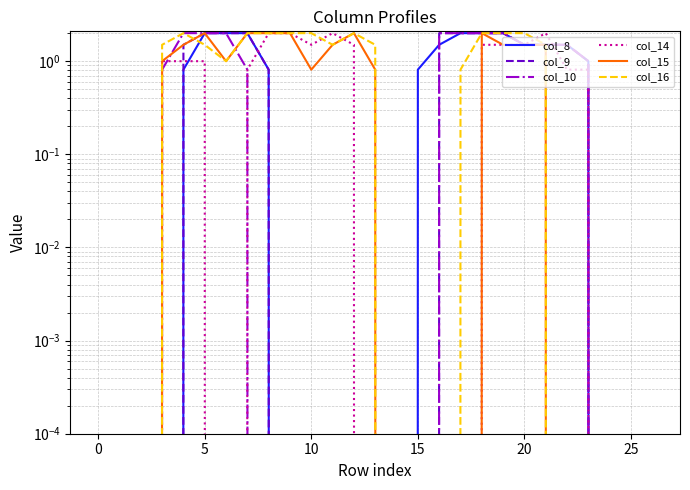

What is the greatest value displayed?

2.0